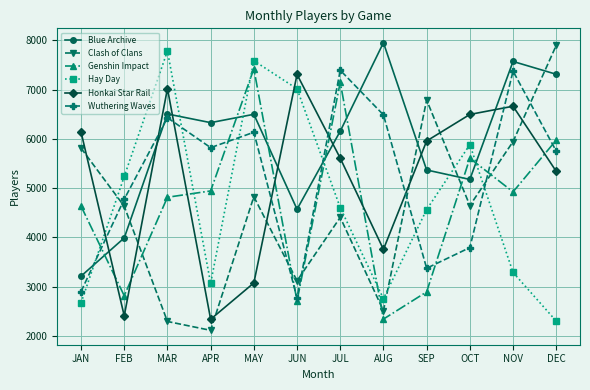

What are all the series names shown in the legend?

Blue Archive, Clash of Clans, Genshin Impact, Hay Day, Honkai Star Rail, Wuthering Waves